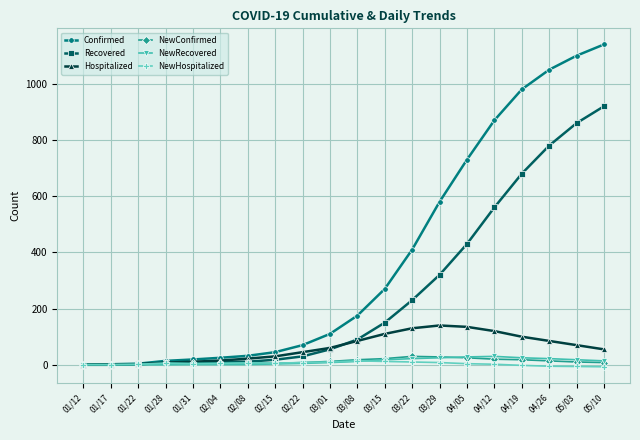

What is the sum of the NewRecovered values at 04/05 and 01/28?

28